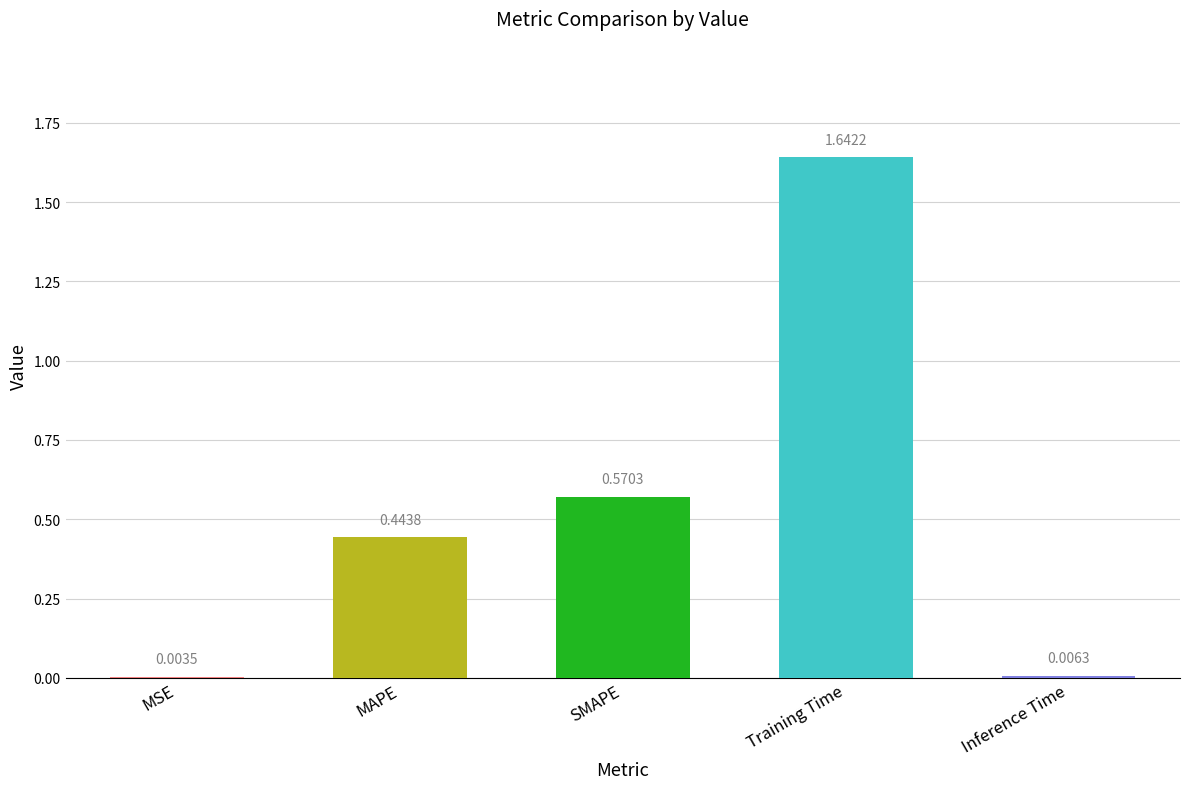

Which label corresponds to the largest value in the chart?

Training Time